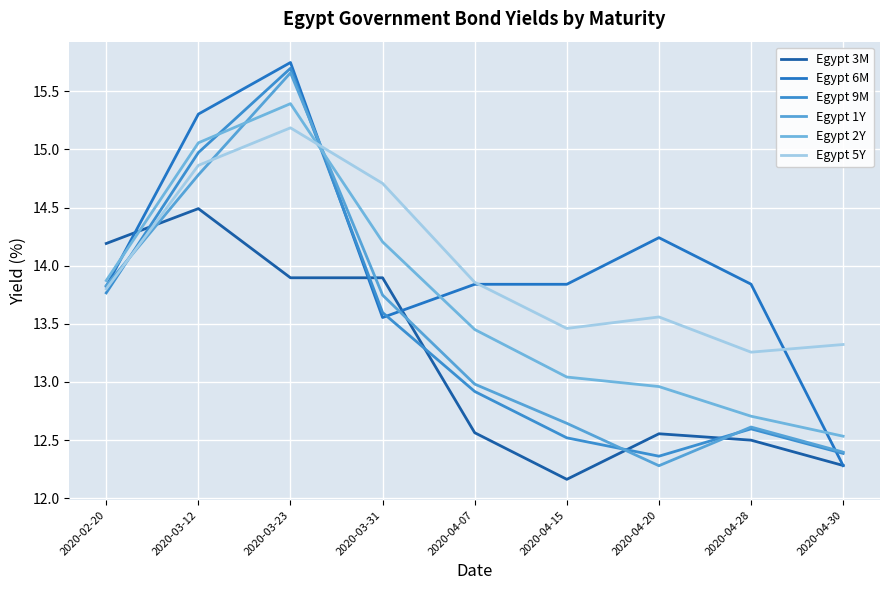

What is the greatest value displayed?

15.7